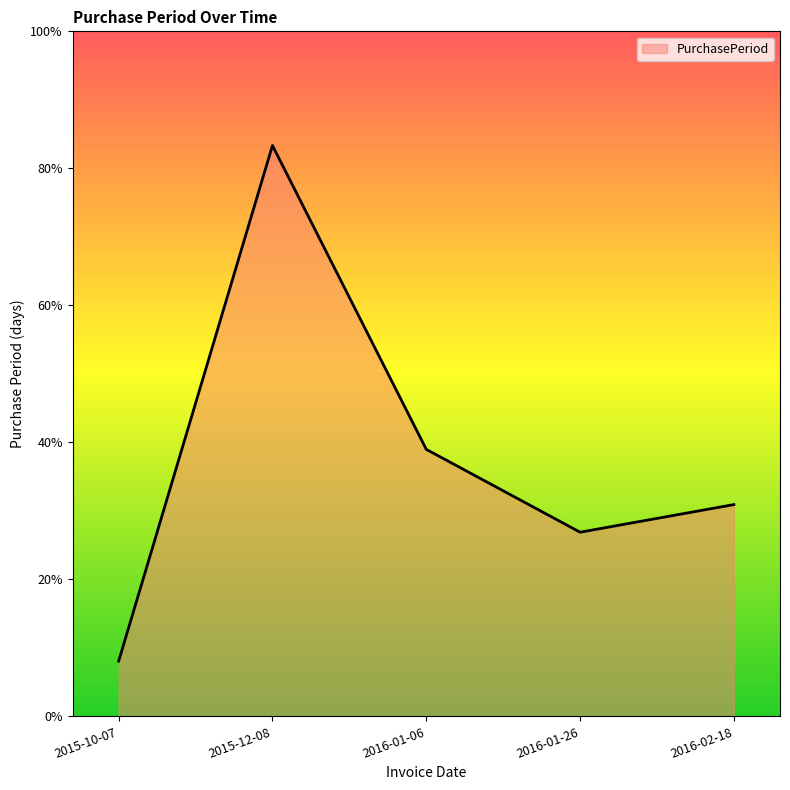

Does the chart have visible grid lines?

No